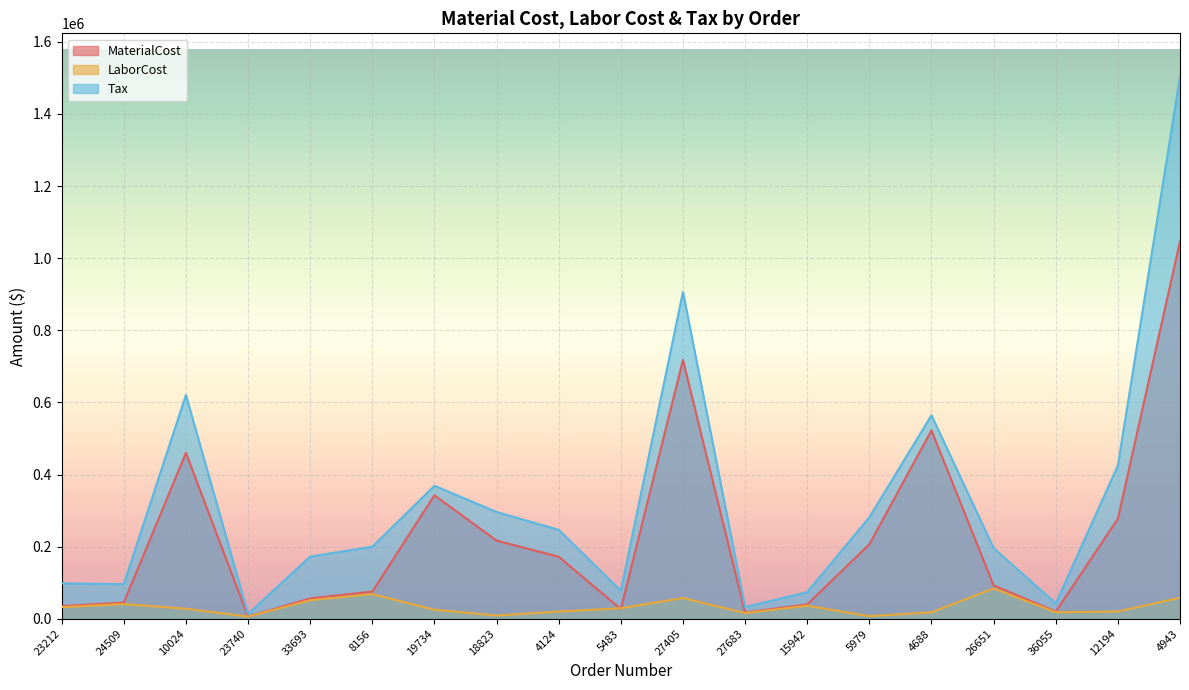

True or false: LaborCost has more than 2 points higher than both neighbors.

True